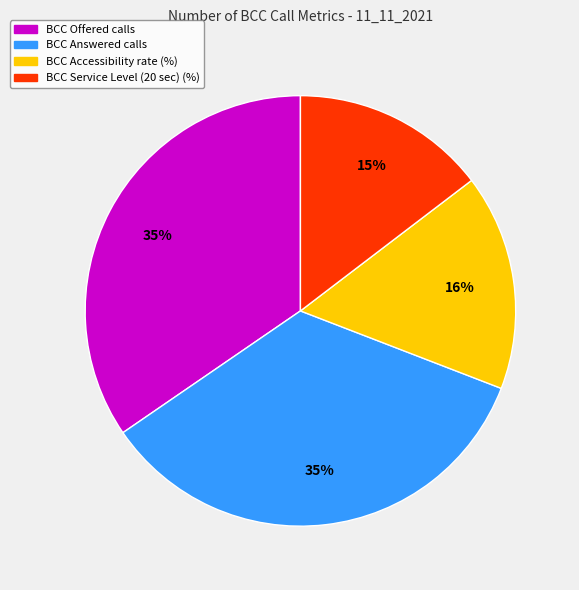

To the nearest percent, what is the difference between the BCC Answered calls and BCC Service Level (20 sec) (%) slice percentages?

20%